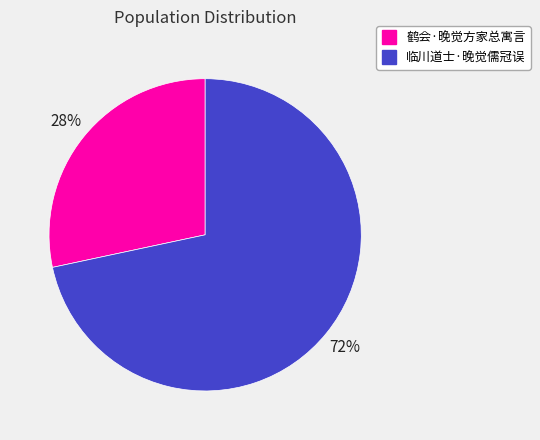

Which category has the smallest portion of the pie?

鹤会·晚觉方家总寓言